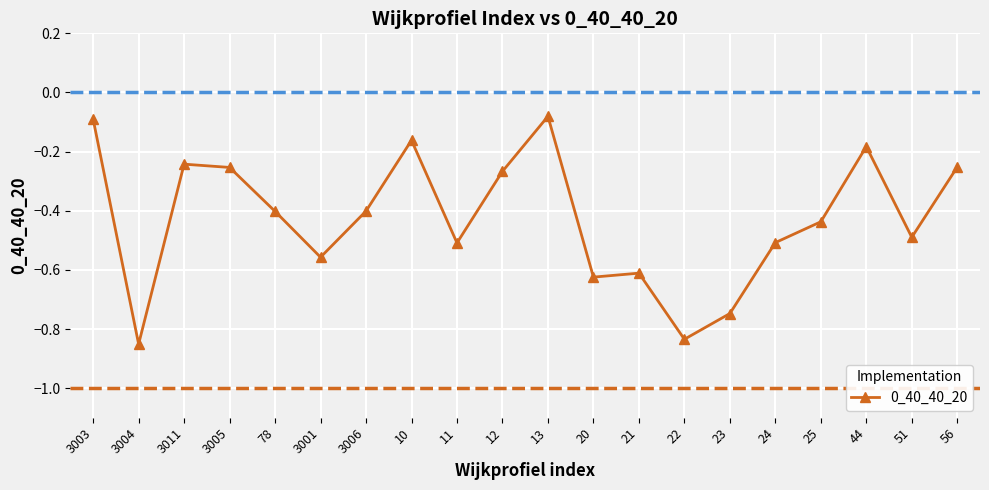

What is the label of the 14th point from the left?

22